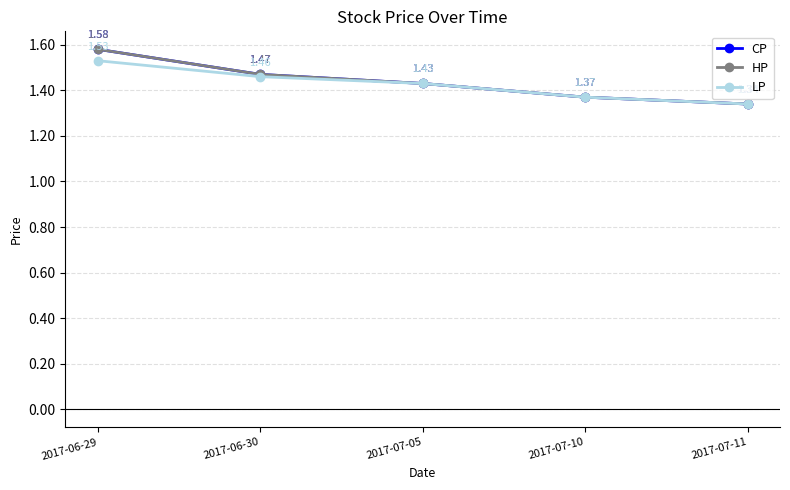

True or false: CP and HP cross at least once.

False